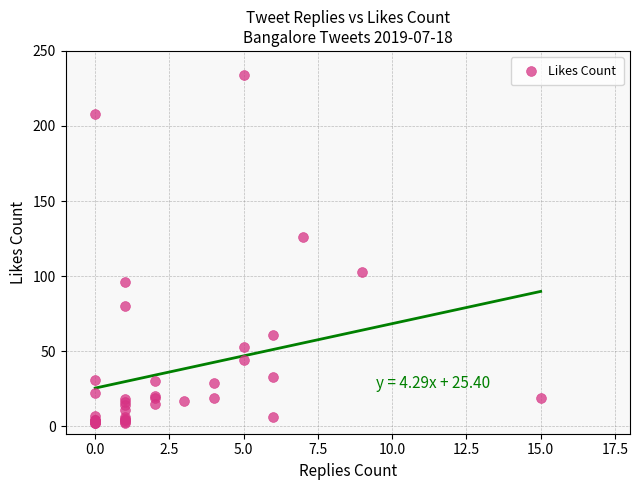

What Y value in the scatter plot is closest to 118?

126